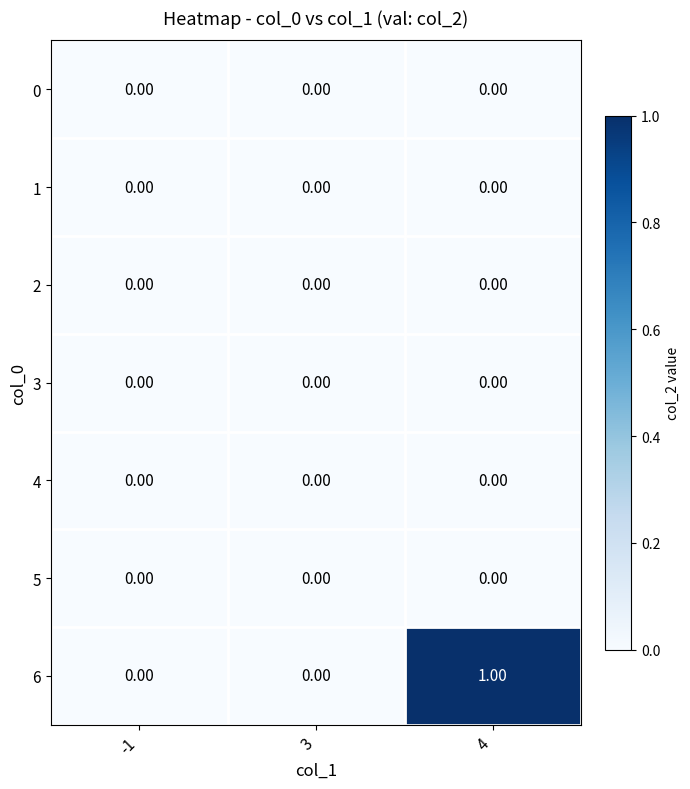

Which series has the widest spread of values?

6